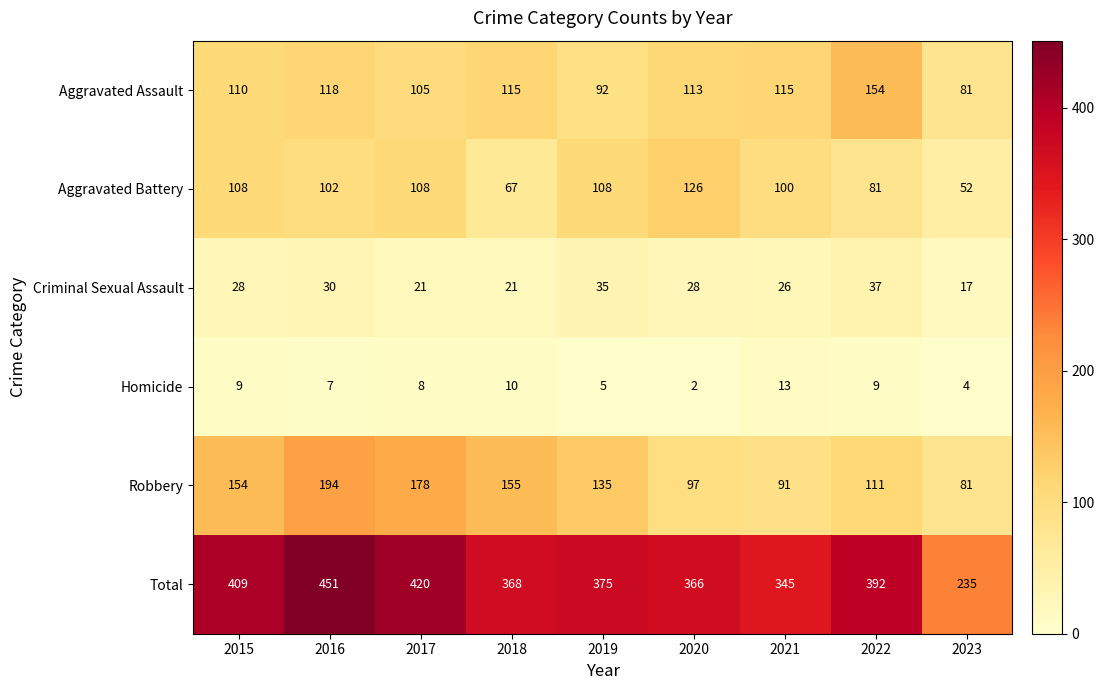

At which label does Homicide first exceed 8?

2015